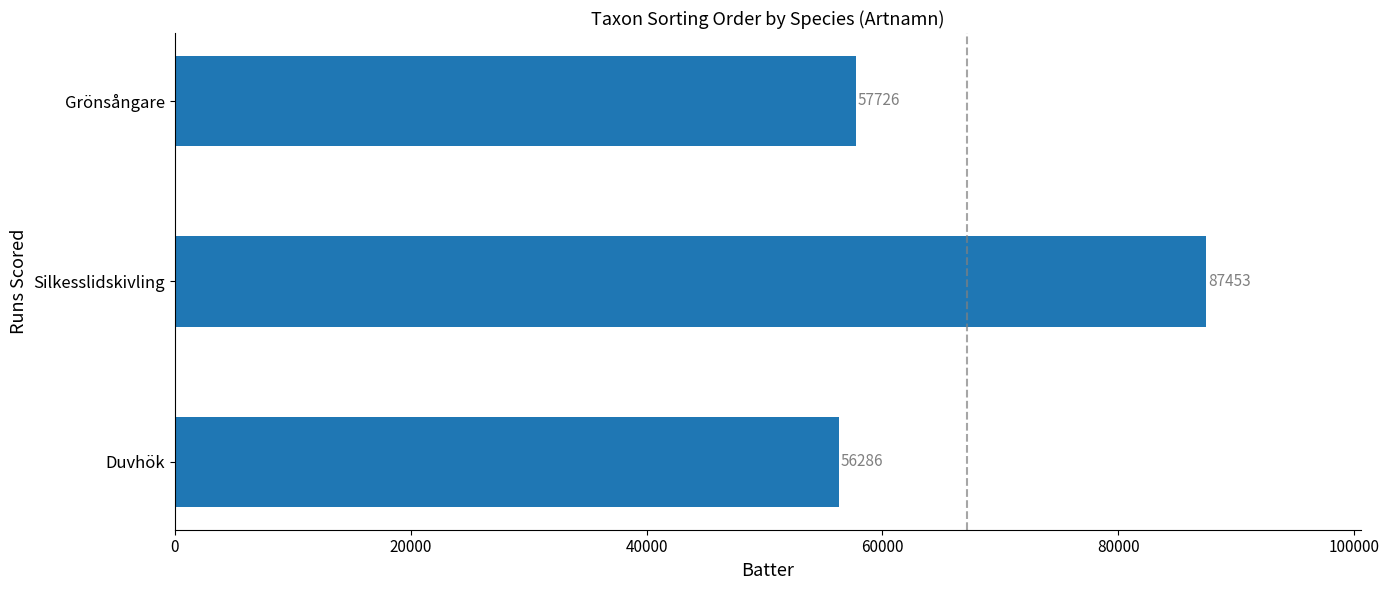

What is the minimum value shown in the chart?

56286